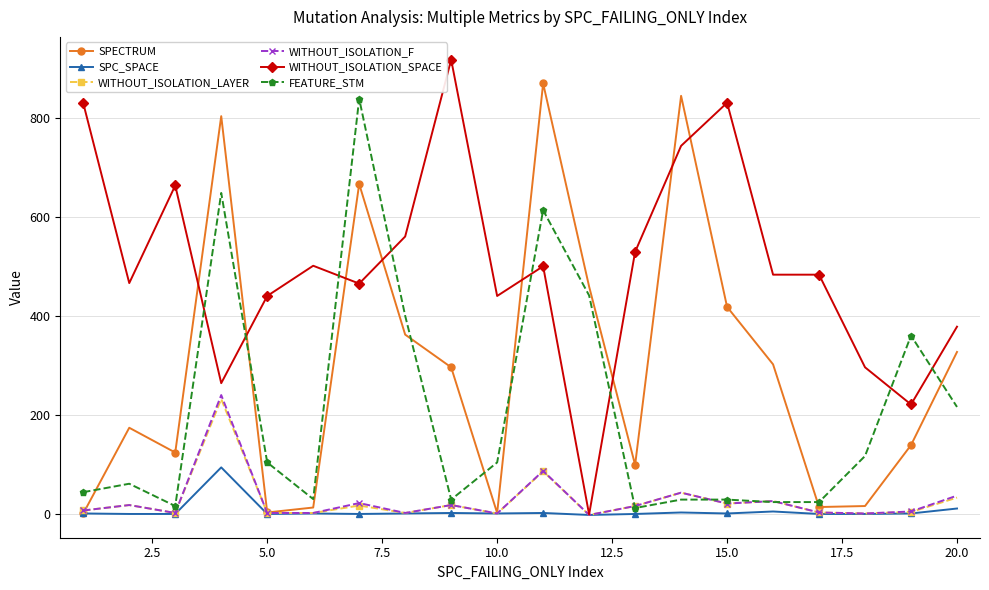

How many times do FEATURE_STM and WITHOUT_ISOLATION_SPACE cross each other?

8